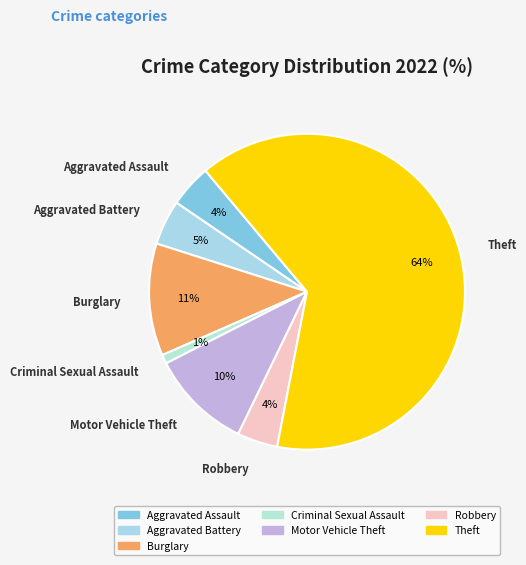

How many segments does this pie chart have?

7